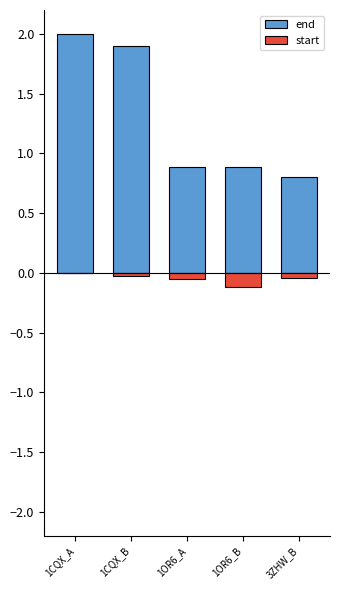

Reading left to right, transcribe all the data shown in this chart.

end: 1CQX_A=2.0	1CQX_B=1.9	1OR6_A=0.9	1OR6_B=0.9	3ZHW_B=0.8
start: 1CQX_A=-0.0	1CQX_B=-0.0	1OR6_A=-0.1	1OR6_B=-0.1	3ZHW_B=-0.0